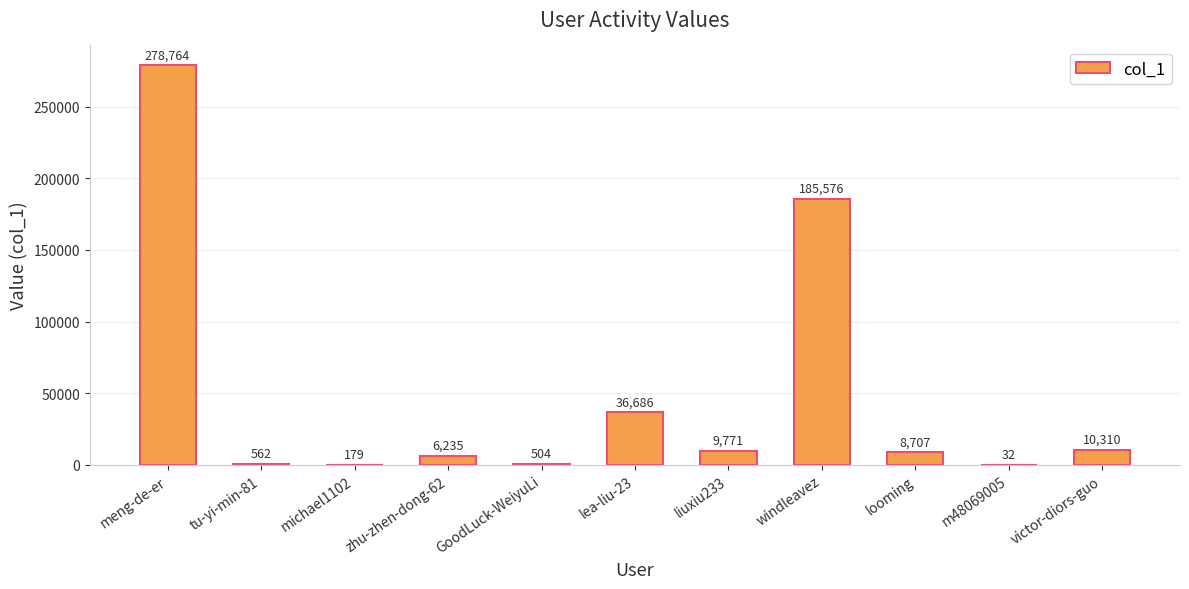

Reading right to left, transcribe all the data shown in this chart.

10310	32	8707	185576	9771	36686	504	6235	179	562	278764